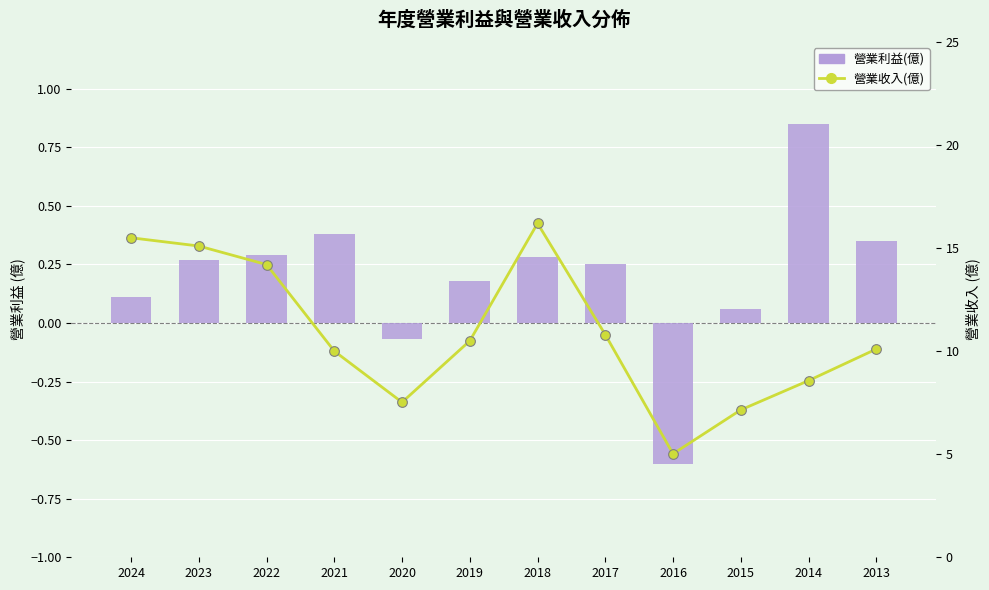

Where does the 營業利益(億) series first go above 0?

2024